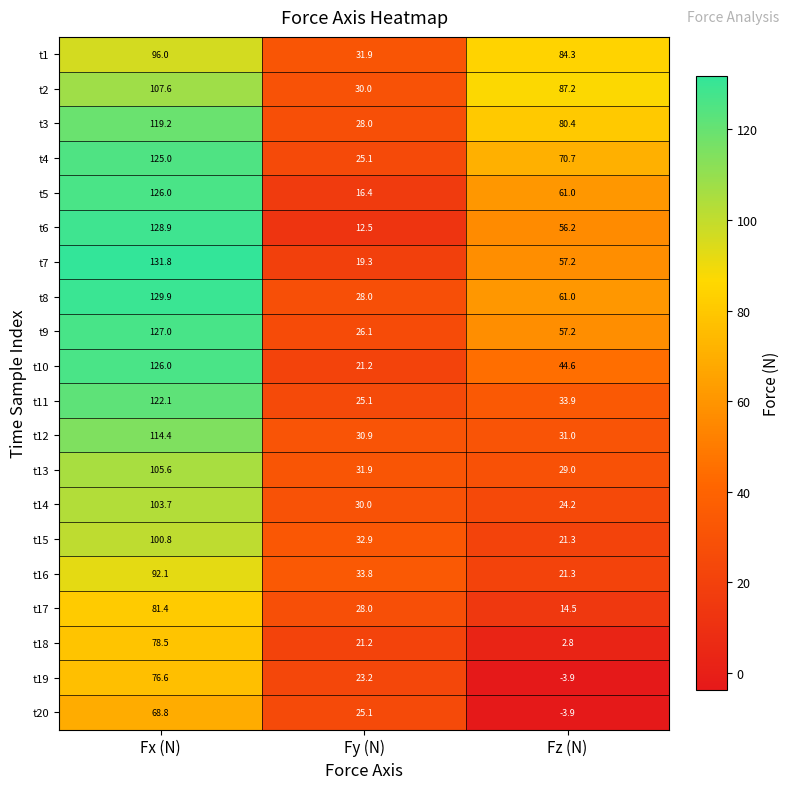

Rank the categories by t4 value from lowest to highest.

Fy (N), Fz (N), Fx (N)